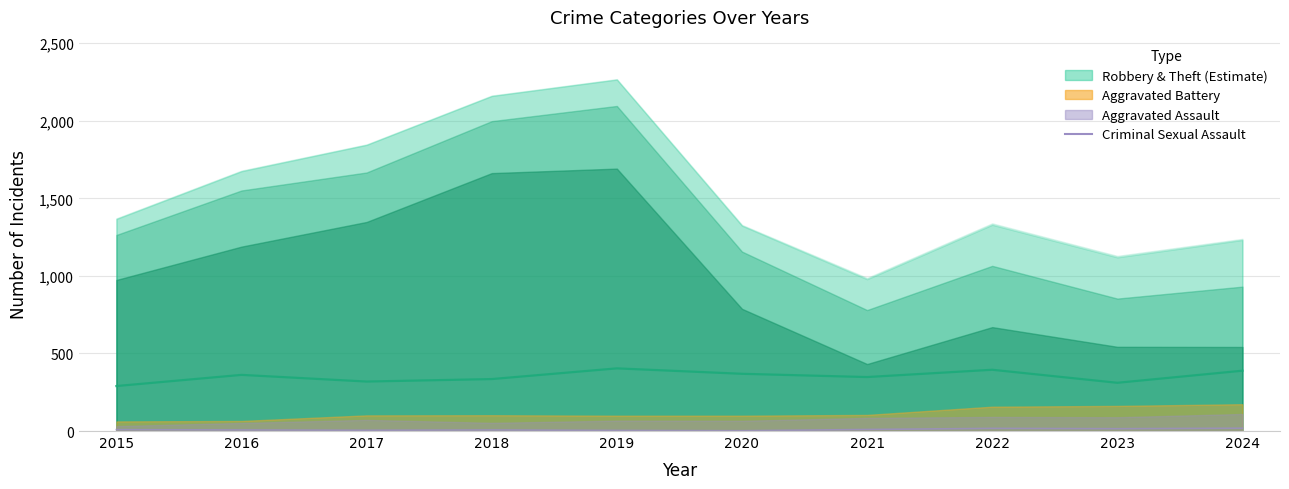

True or false: the data shows 10 at 2021.

True